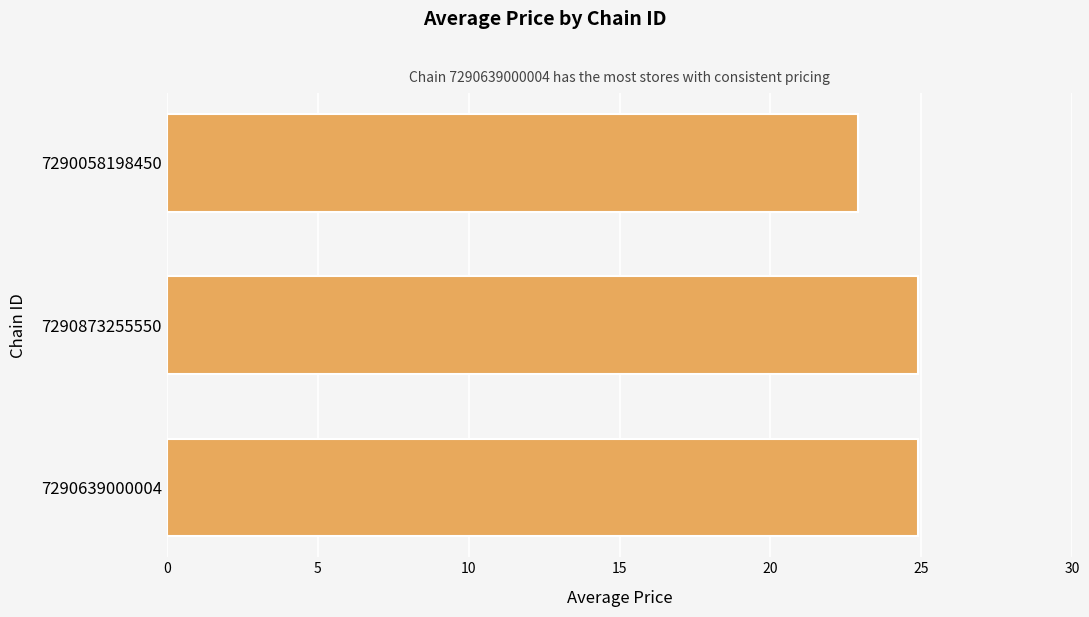

Approximately how many times larger is the value at 7290873255550 compared to 7290058198450?

1.1